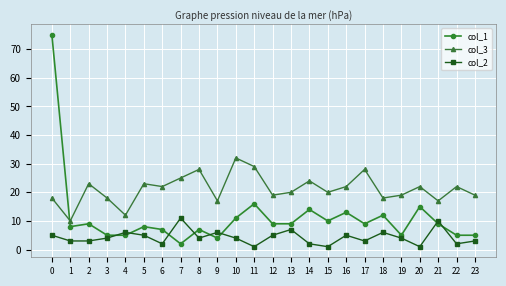

Count the number of data series in this chart.

3